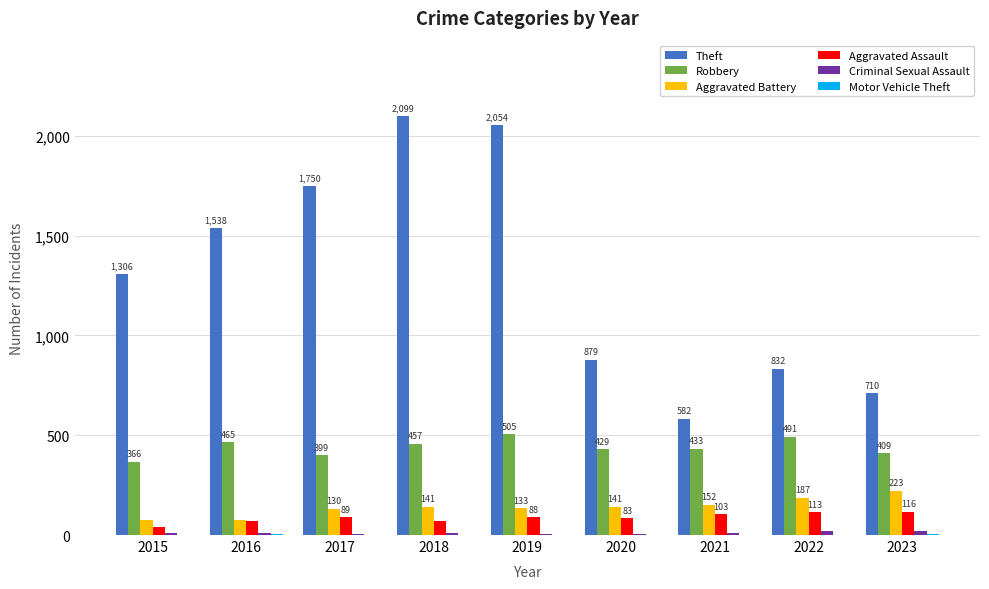

Which series changed the most between 2017 and 2023?

Theft